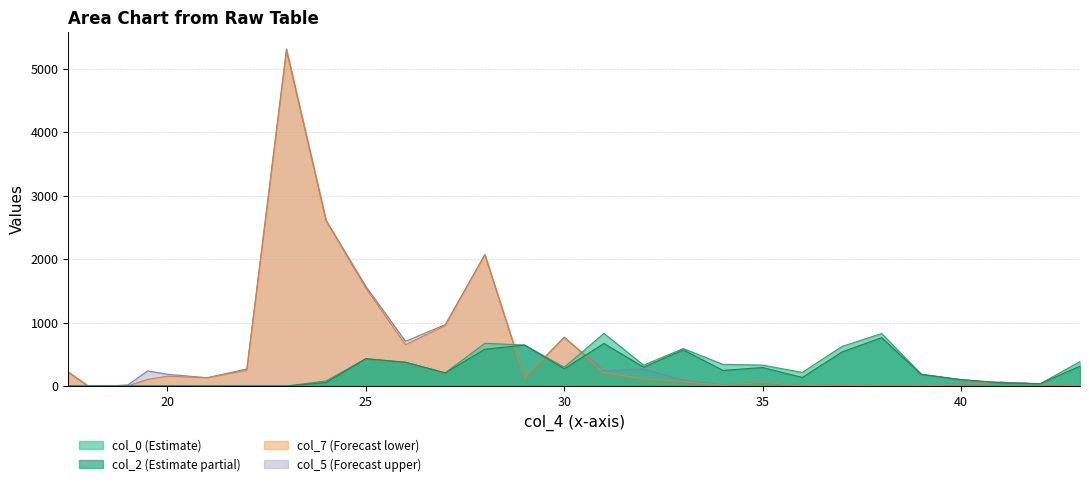

What is the difference between the col_5 values at 30.0 and 21.0?

637